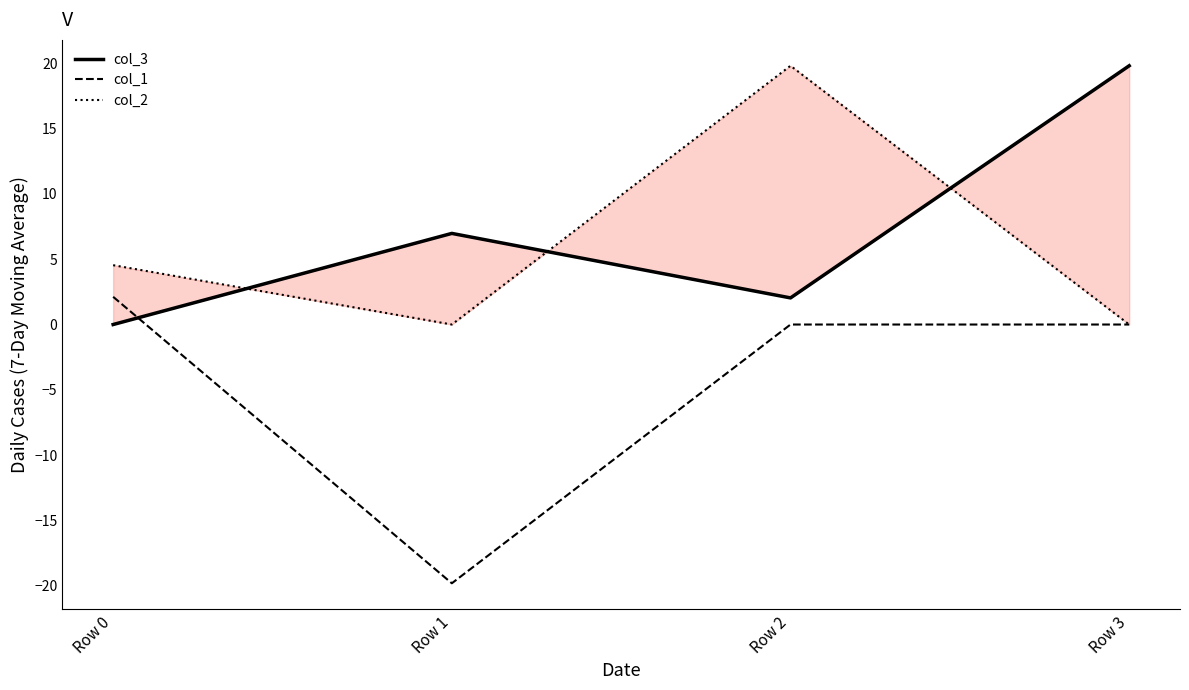

Which series has the largest total across all categories?

col_3